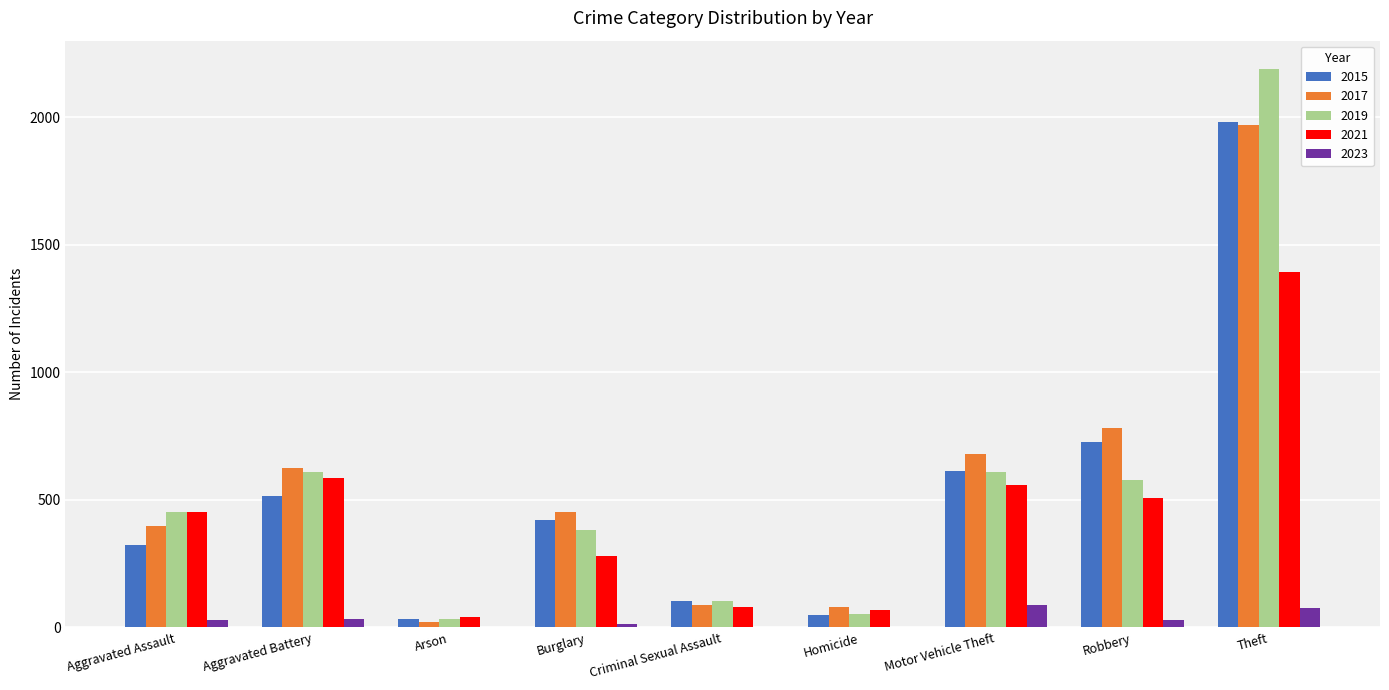

Which series has the widest spread of values?

2019